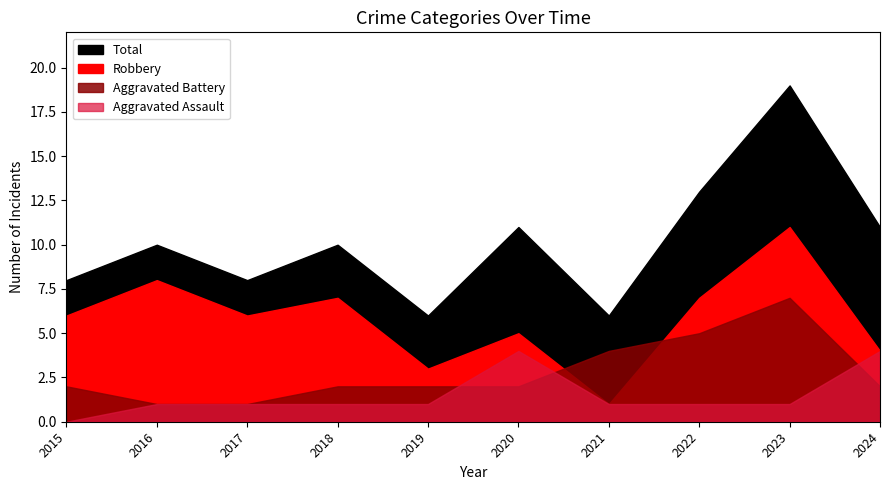

Is the value of Total at 2017 greater than the value of Aggravated Battery at 2021?

Yes